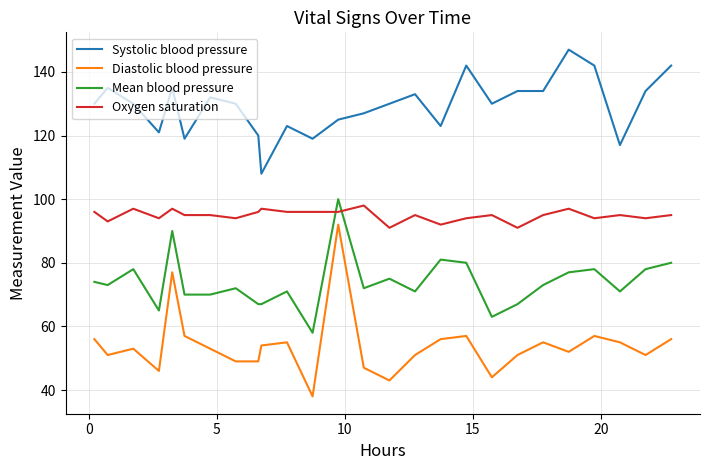

At how many categories does at least one series exceed 110?

25